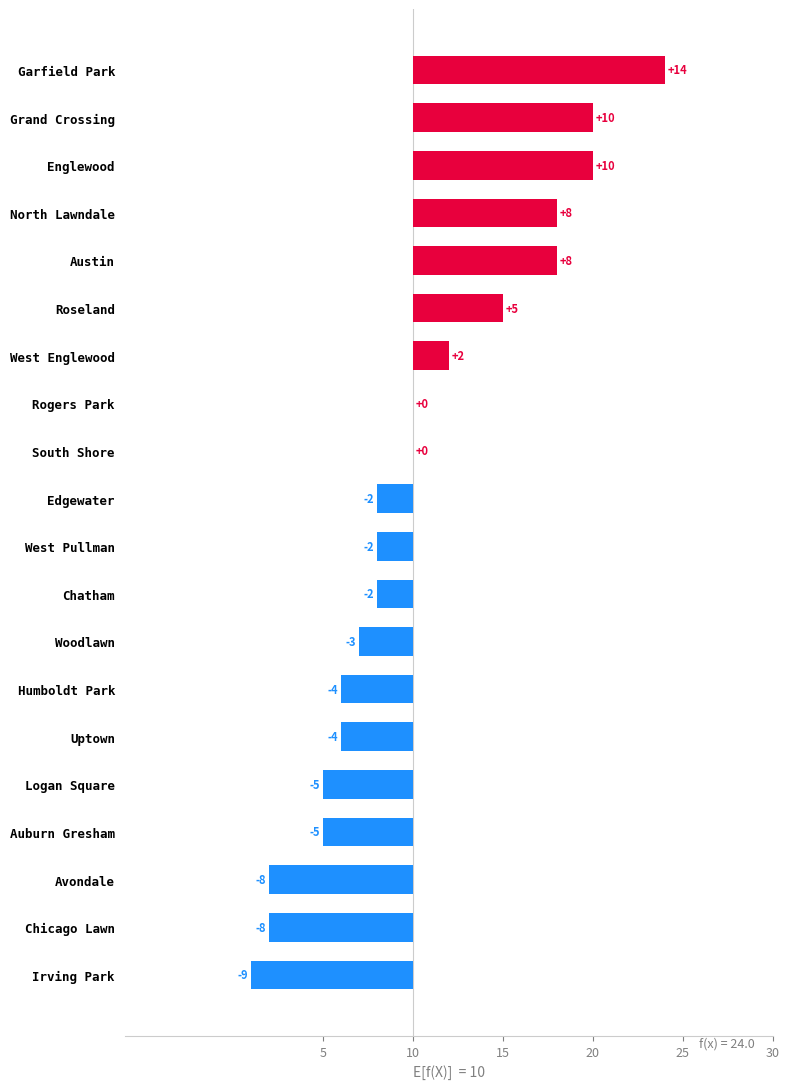

What is the sum of the 2020 values at South Shore and Avondale?

12